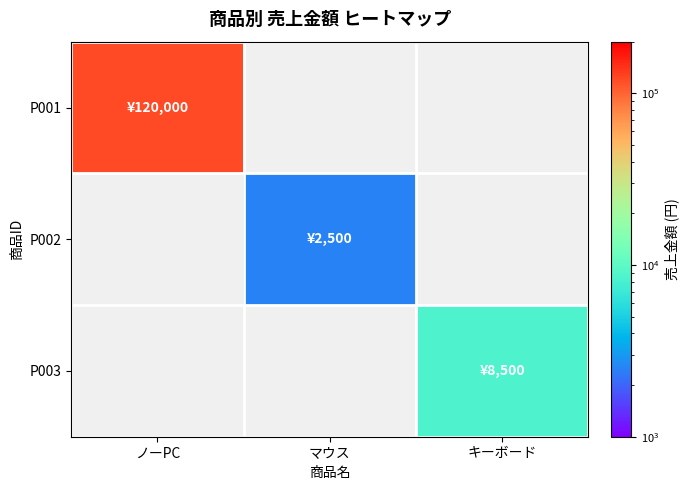

How many values in P002 are above zero?

1